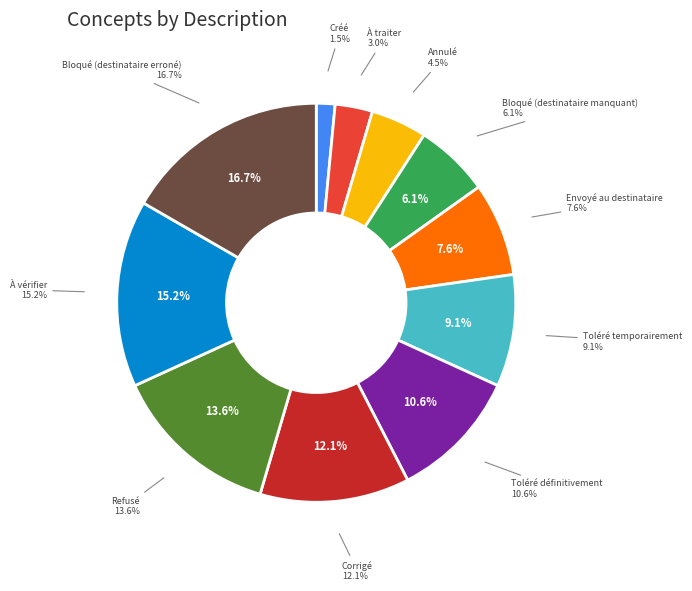

The Refusé slice represents 3% of the pie. True or false?

False